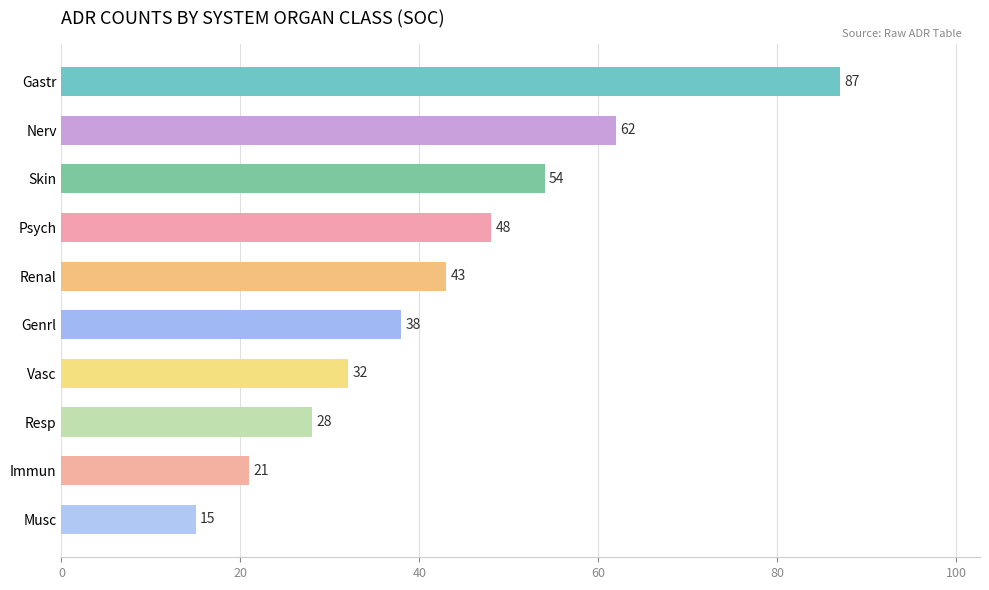

The chart shows a value of 28 at Resp. True or false?

True